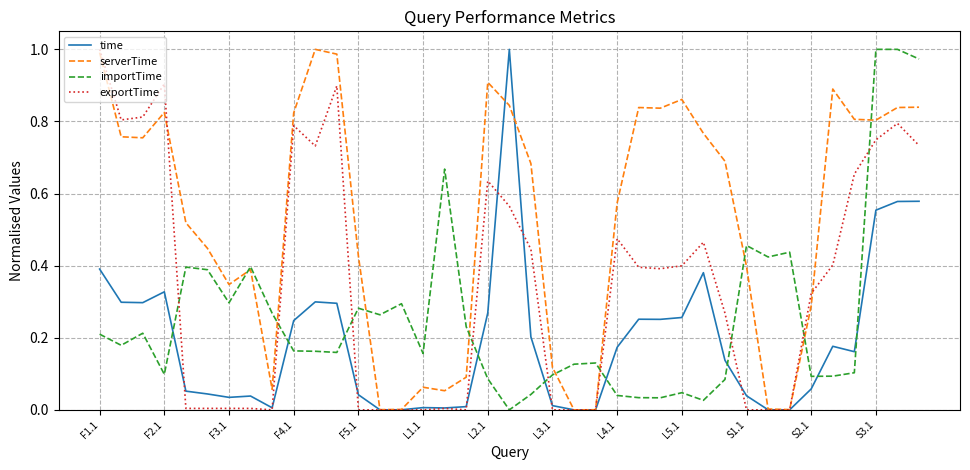

How many categories are shown in the chart?

39